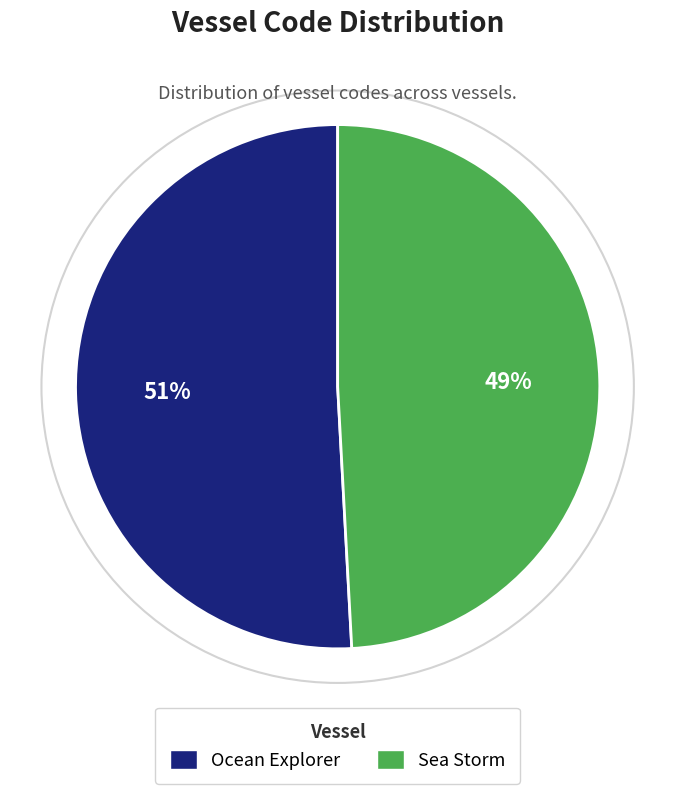

Between Ocean Explorer and Sea Storm, which is larger?

Ocean Explorer